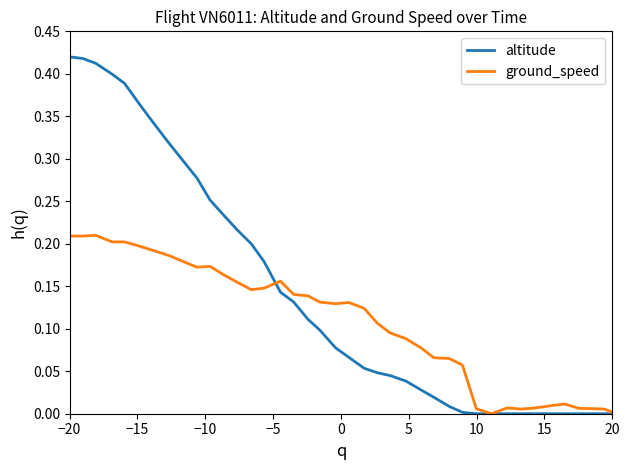

List the series in order of their overall mean, highest first.

altitude, ground_speed